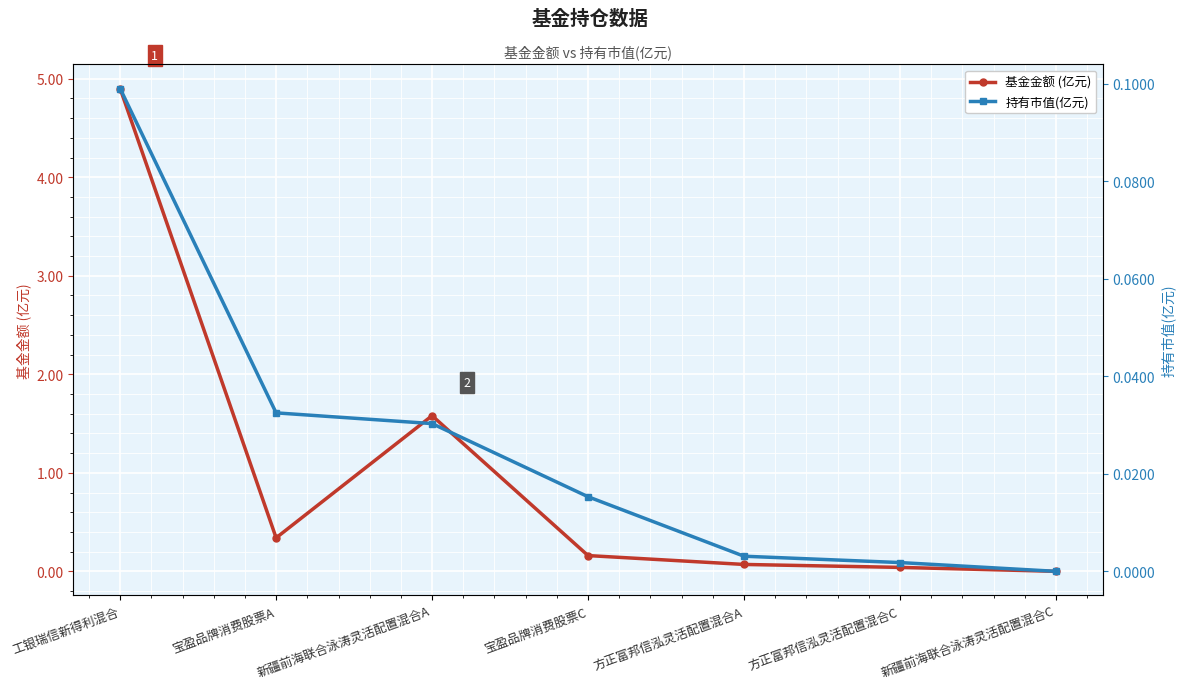

What is the label of the 6th point from the right?

宝盈品牌消费股票A